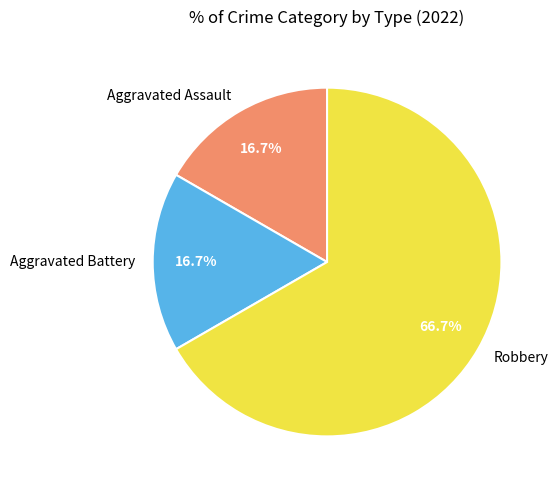

Do Aggravated Assault and Aggravated Battery together represent more than half of the pie?

No